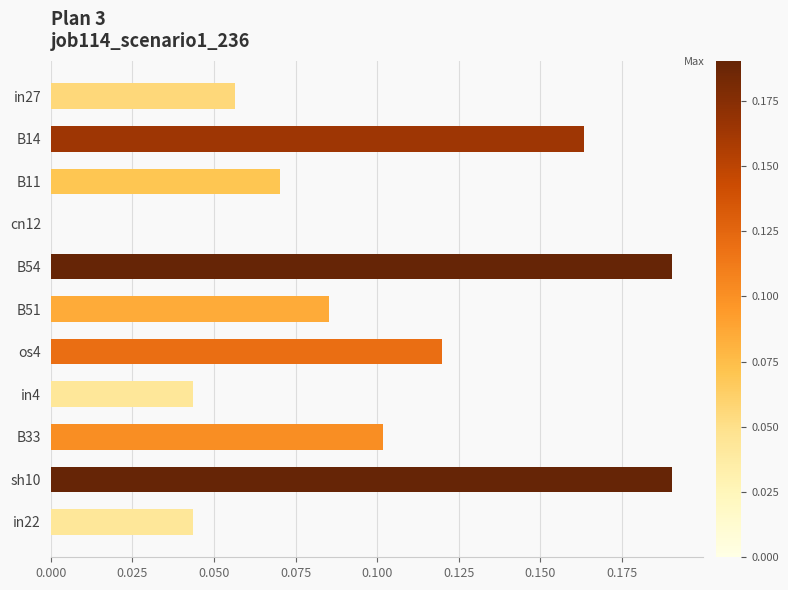

Between in27 and B11, which is larger?

B11